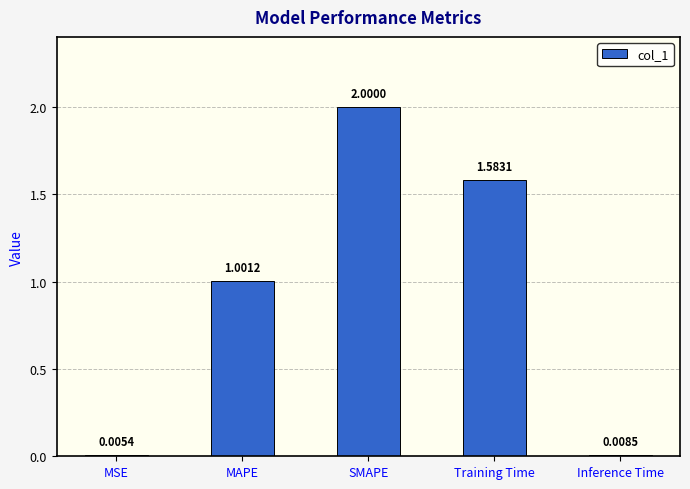

Between MAPE and Inference Time, which is larger?

MAPE